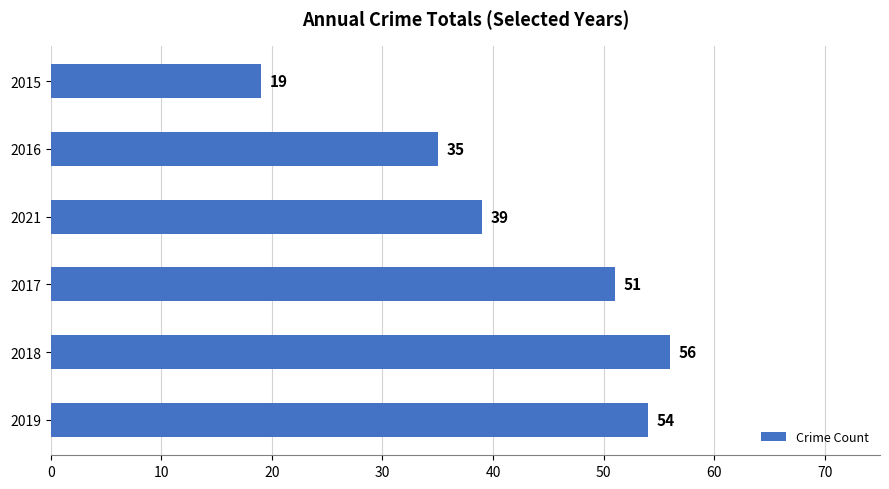

What is the difference between the maximum and minimum values?

37